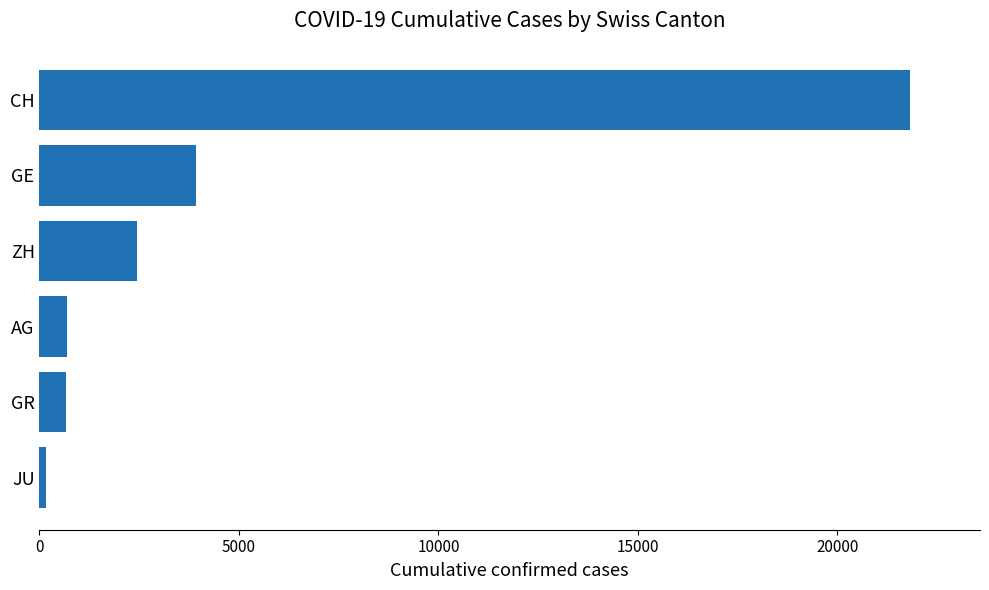

Count the number of data series in this chart.

1